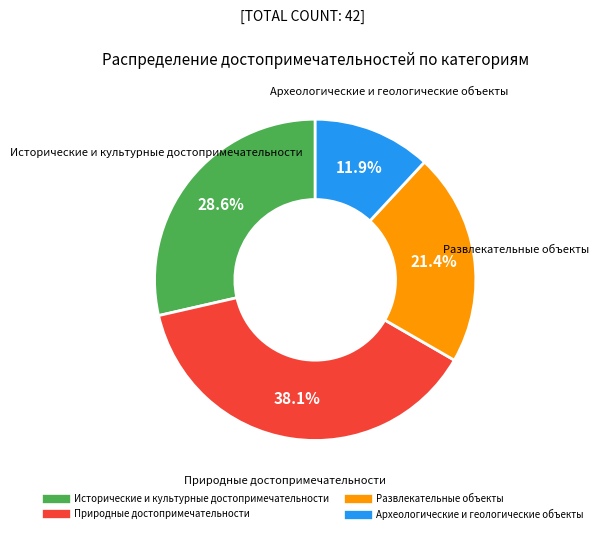

Which category has the biggest portion of the pie?

Природные достопримечательности